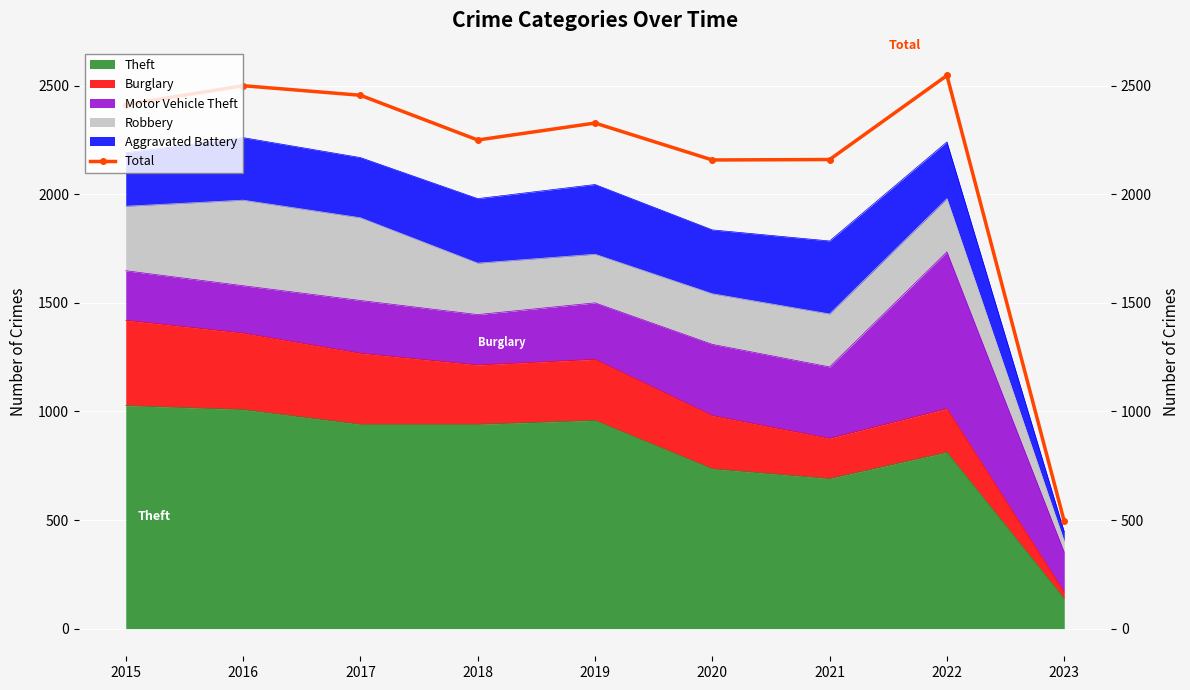

What is the value of the 9th point from the left?

494